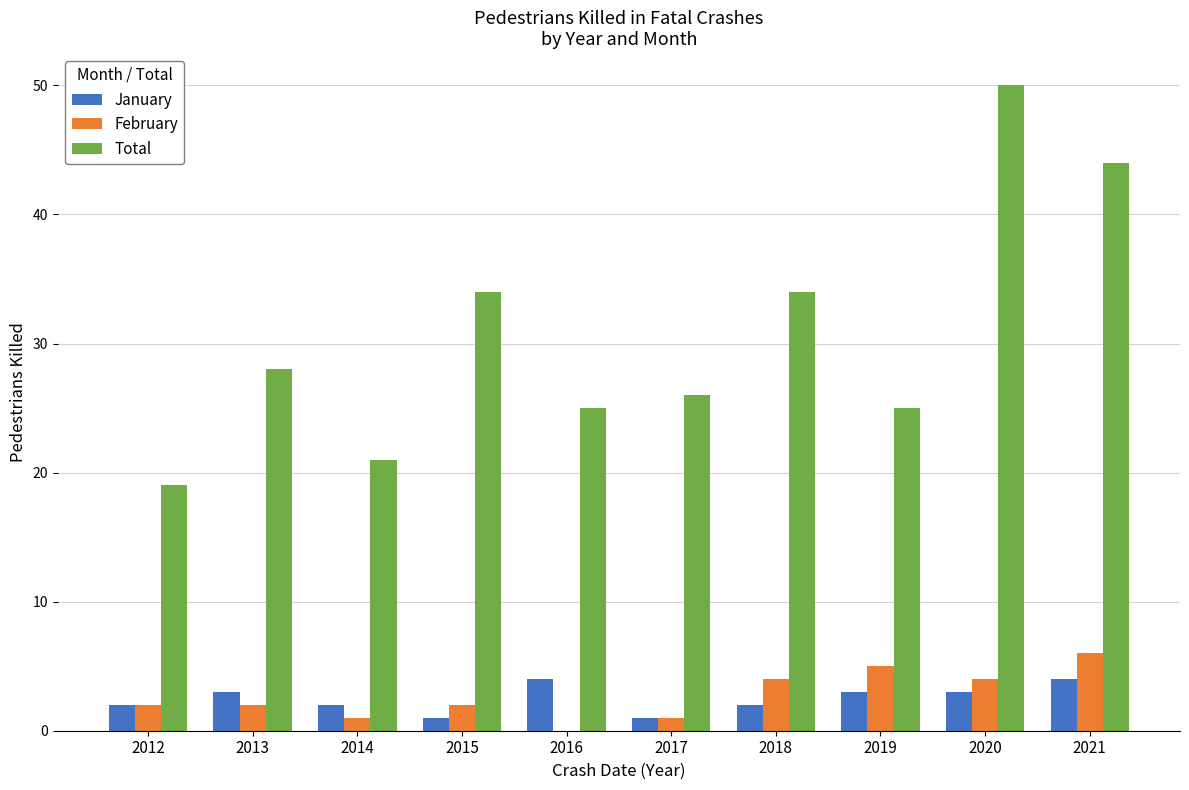

How many distinct data groups are displayed?

3